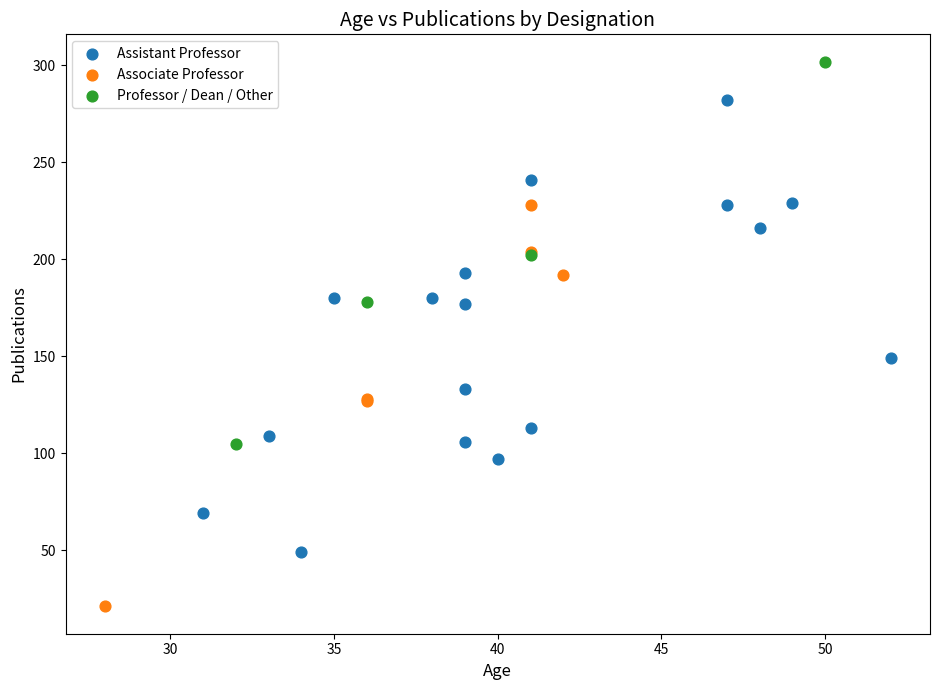

Which series reaches the maximum Y coordinate?

Professor / Dean / Other